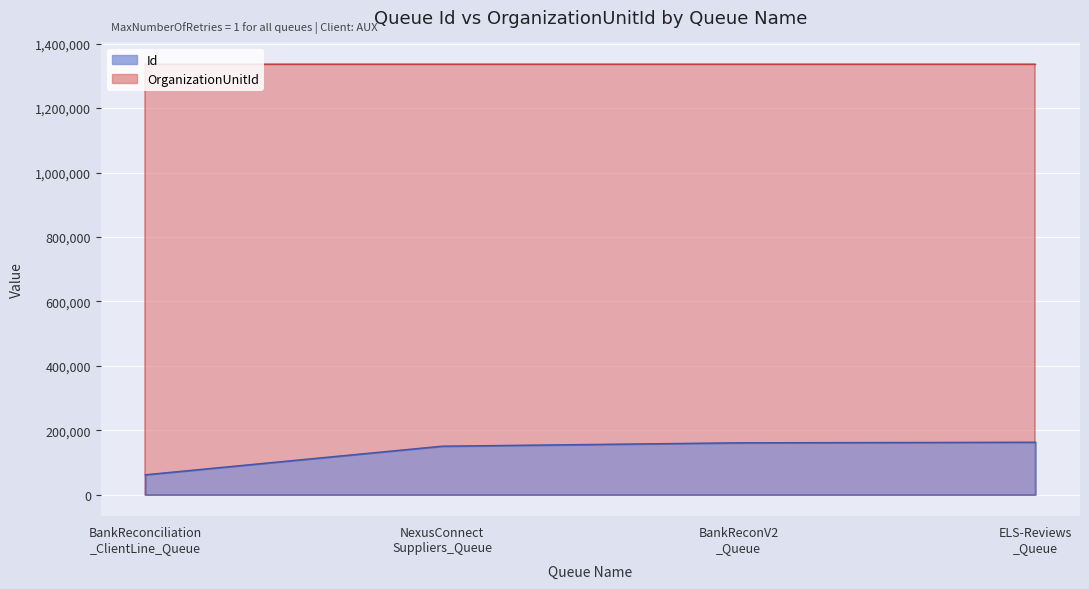

What is the value of the 3rd point from the left?

160975